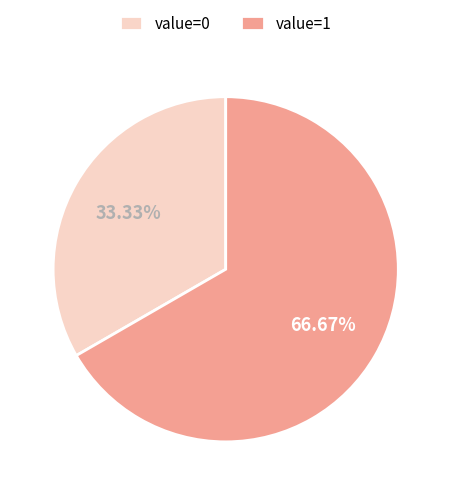

Which slice represents more than half of the pie?

value=1